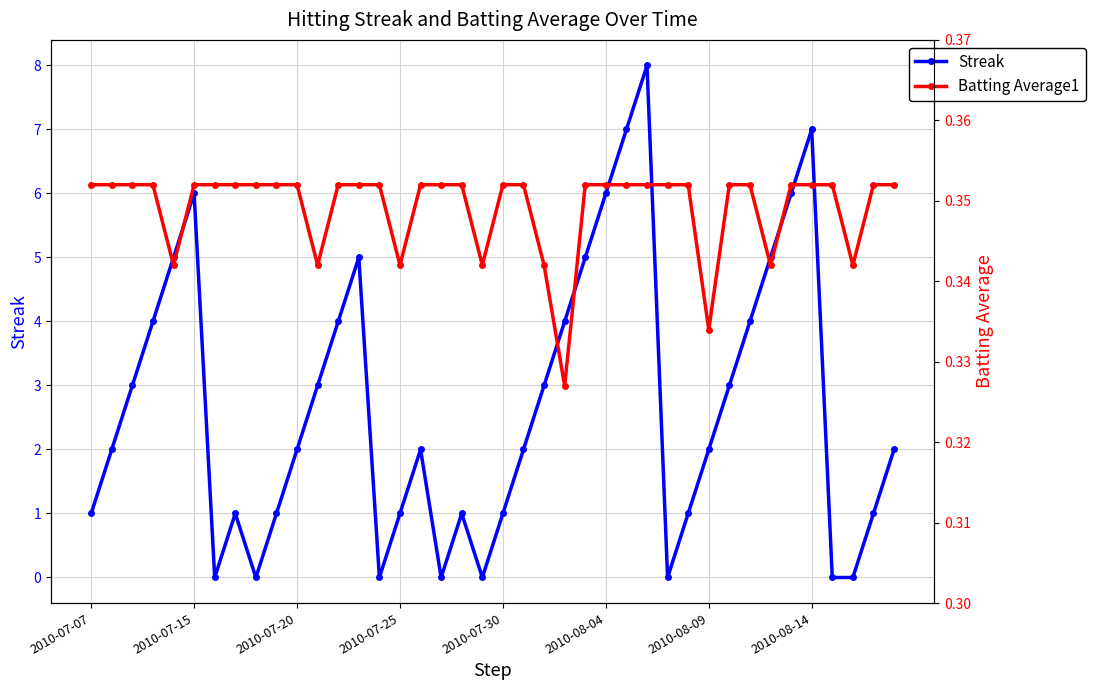

Is the value of Batting Average1 at 11 greater than the value of Streak at 12?

No